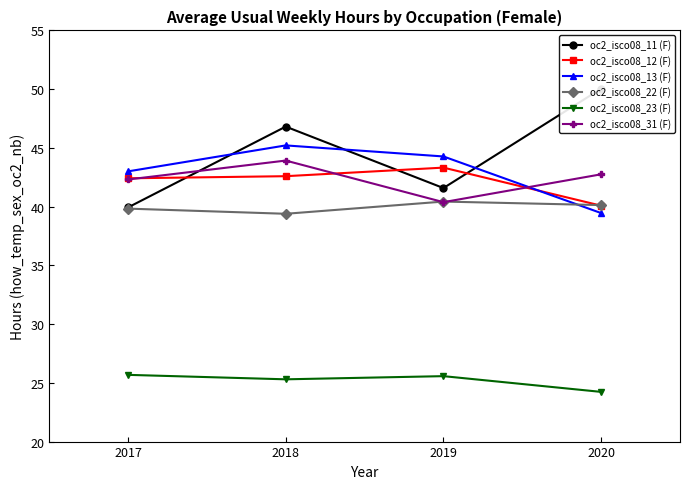

Between 2018 and 2017, which is larger?

2018